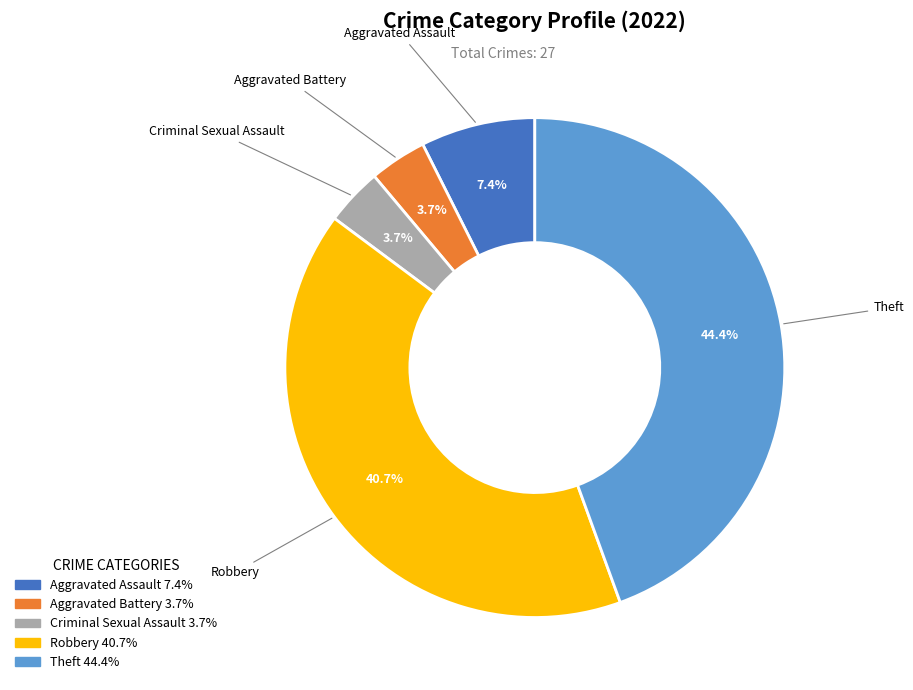

How many slices are in this pie chart?

5